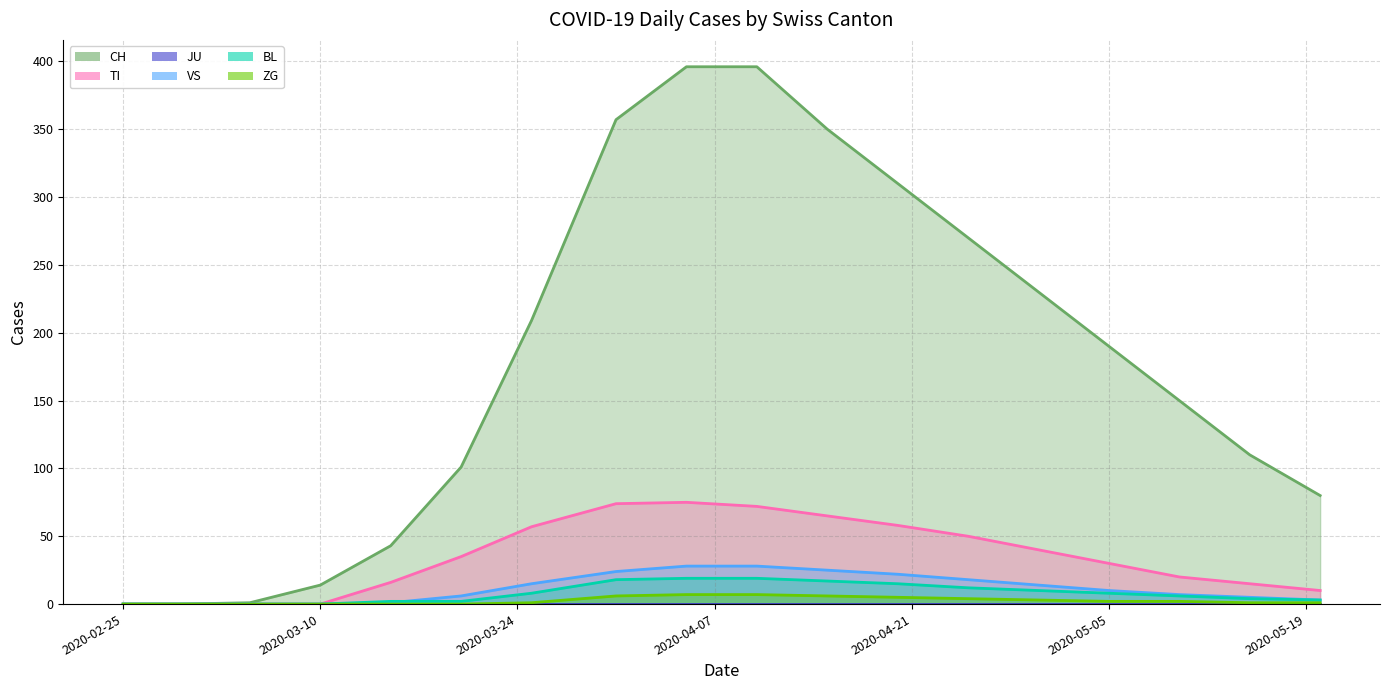

True or false: BL and TI intersect in this chart.

False